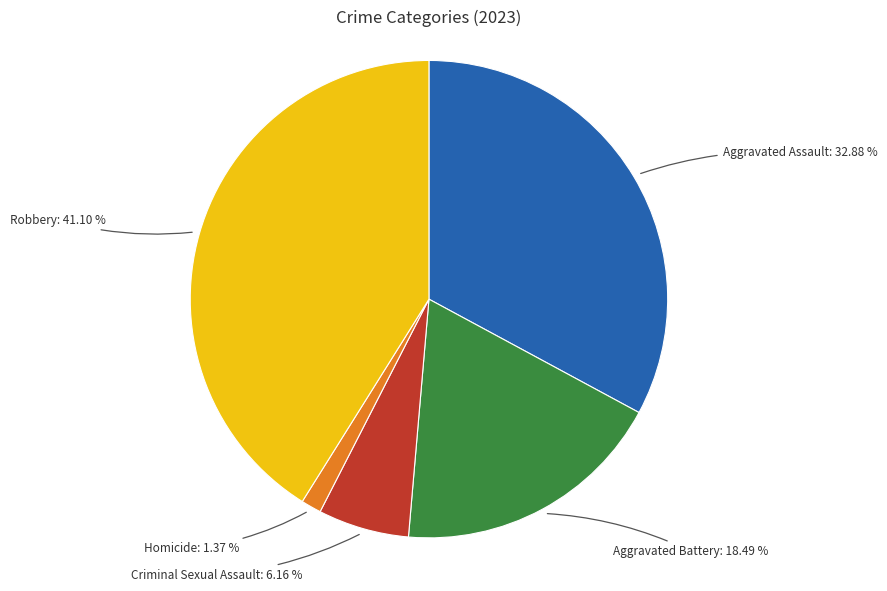

Does any single category account for the majority?

No